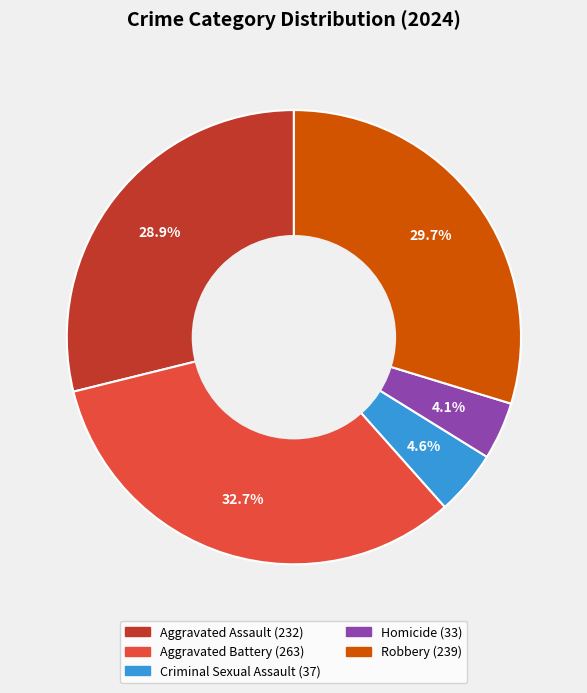

Combined, do Homicide and Criminal Sexual Assault account for over 50%?

No